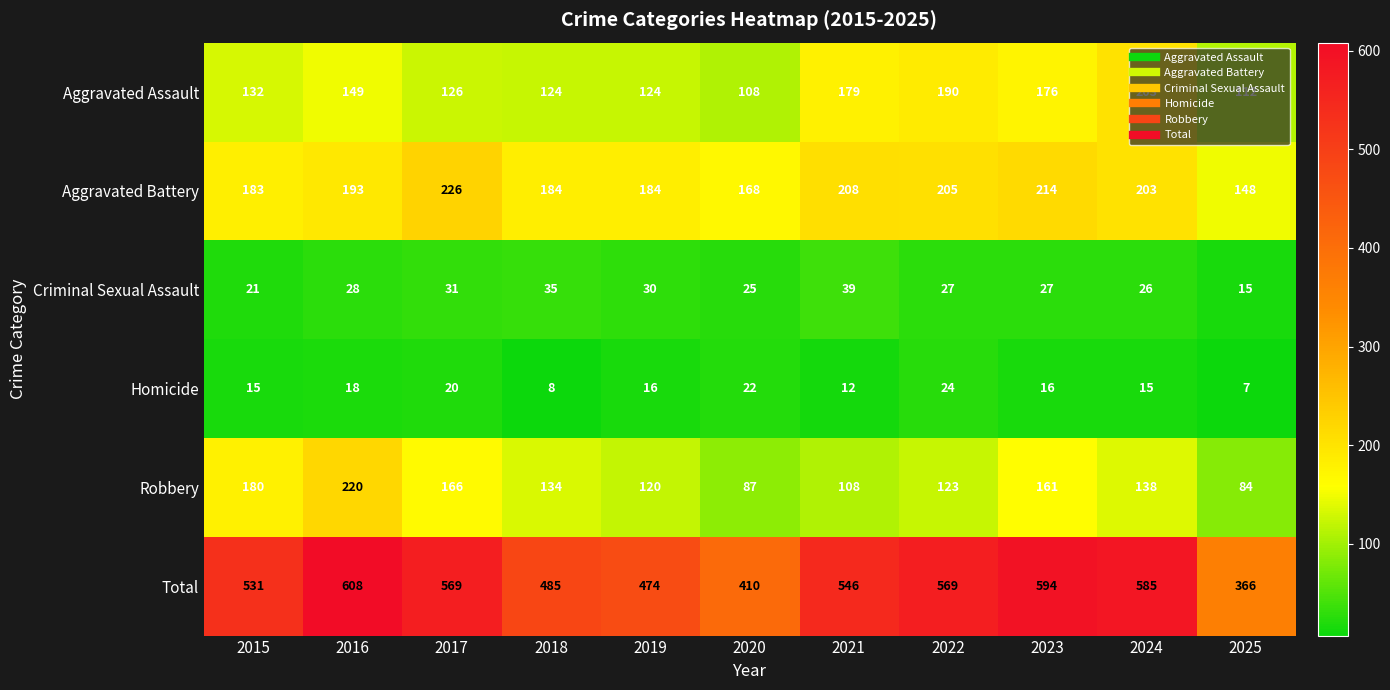

At which category is the sum across all series the highest?

2016